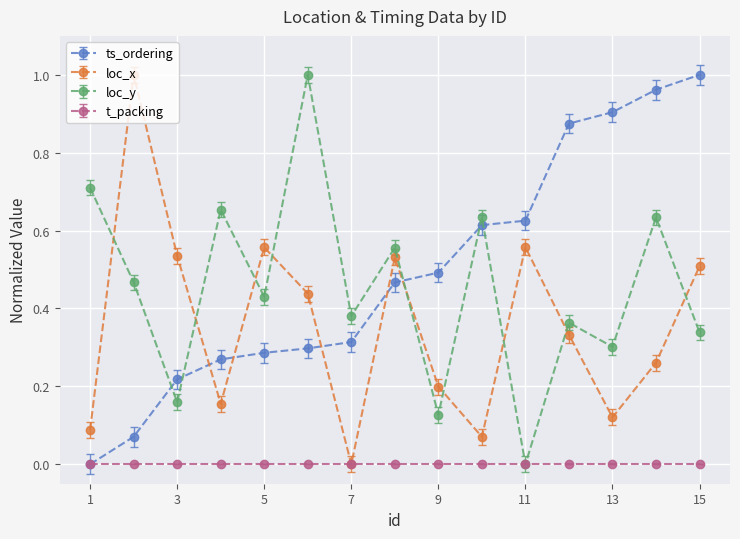

True or false: loc_x and ts_ordering intersect in this chart.

True